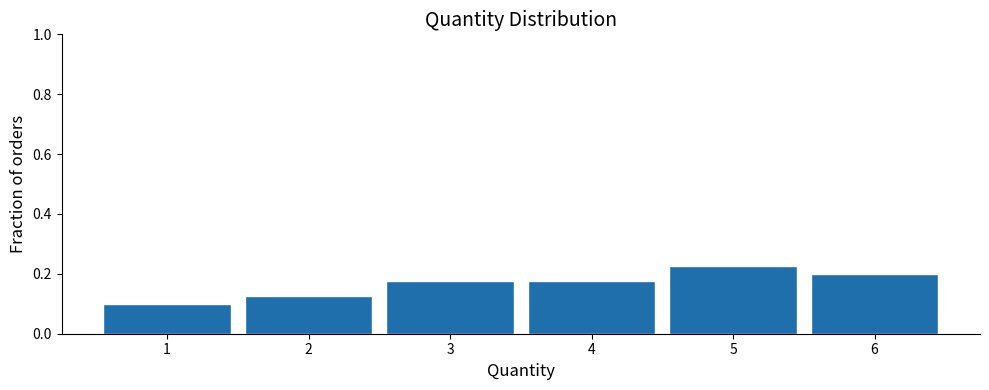

Which range on the x-axis has the tallest bar?

4.5 to 5.5